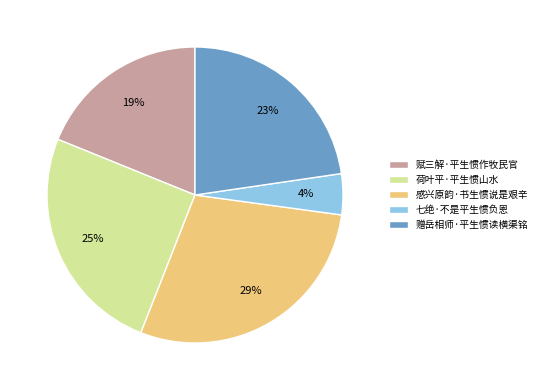

Between 赋三解·平生惯作牧民官 and 感兴原韵·书生惯说是艰辛, which is larger?

感兴原韵·书生惯说是艰辛